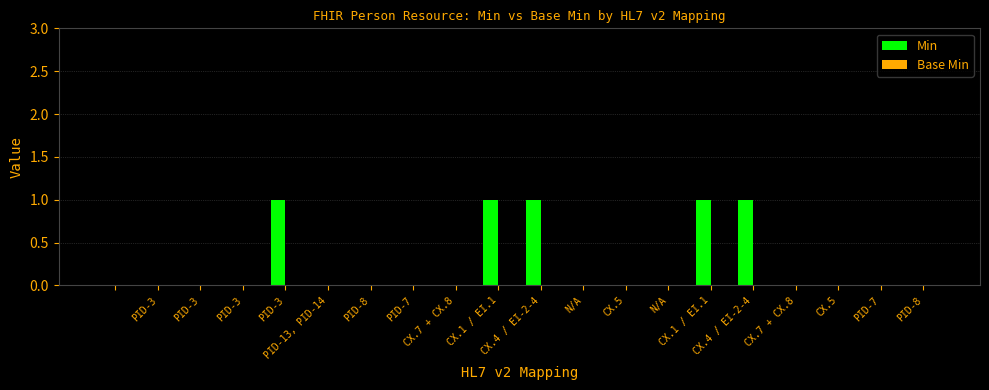

What is the sum of all values?

5